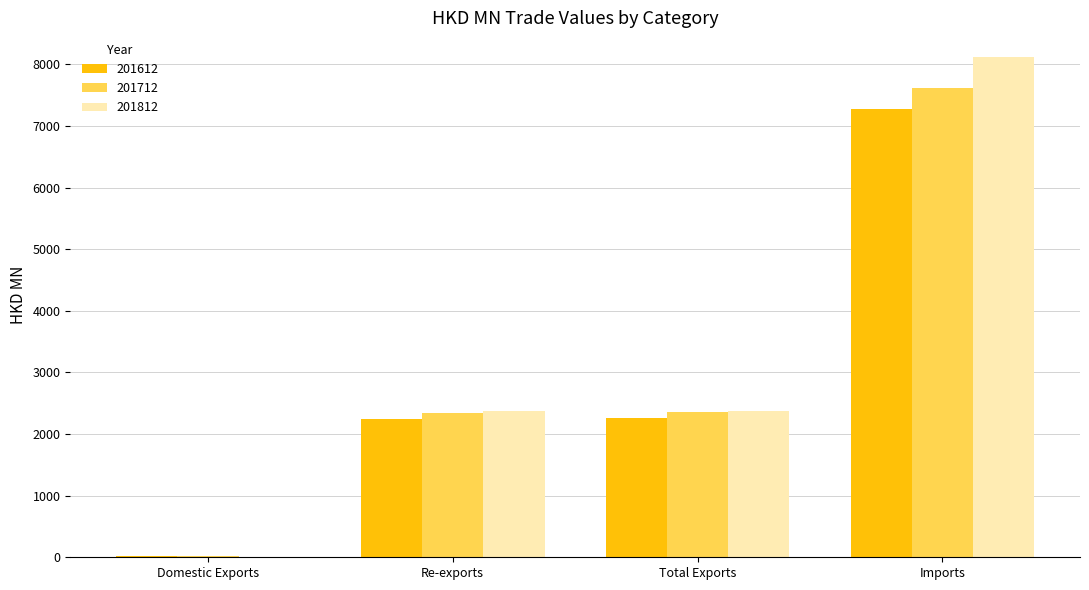

Are the bars horizontal?

No